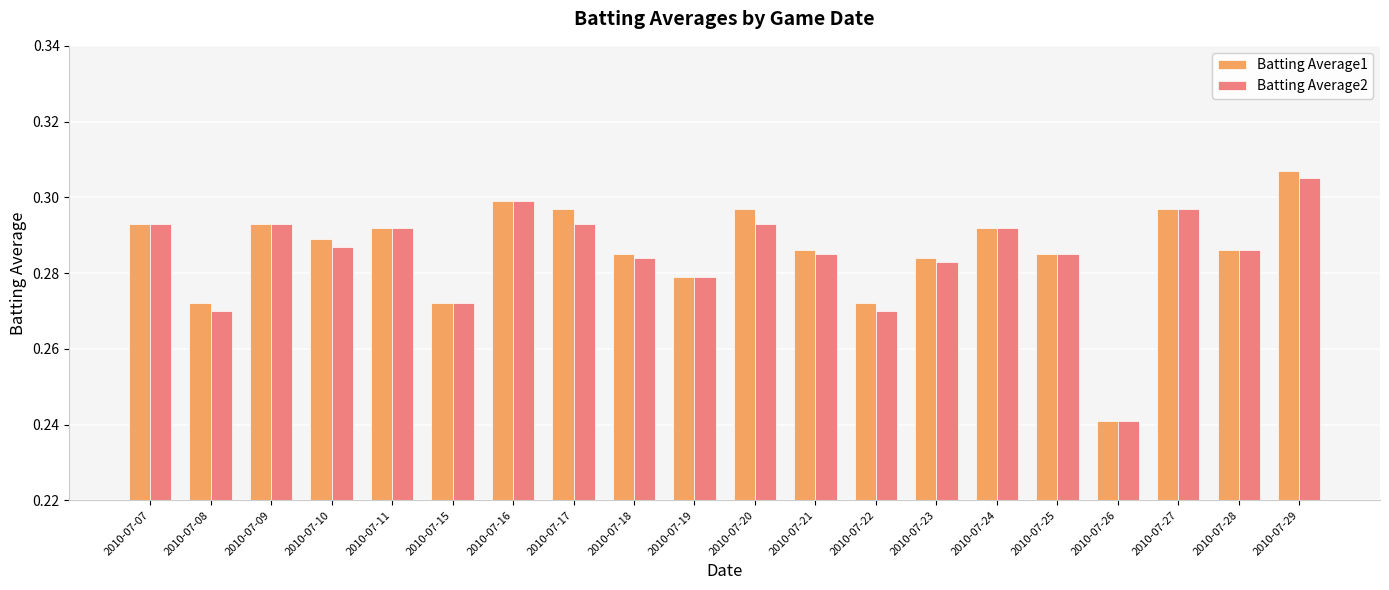

The Batting Average1 series shows 0.1 at 2010-07-15. True or false?

False